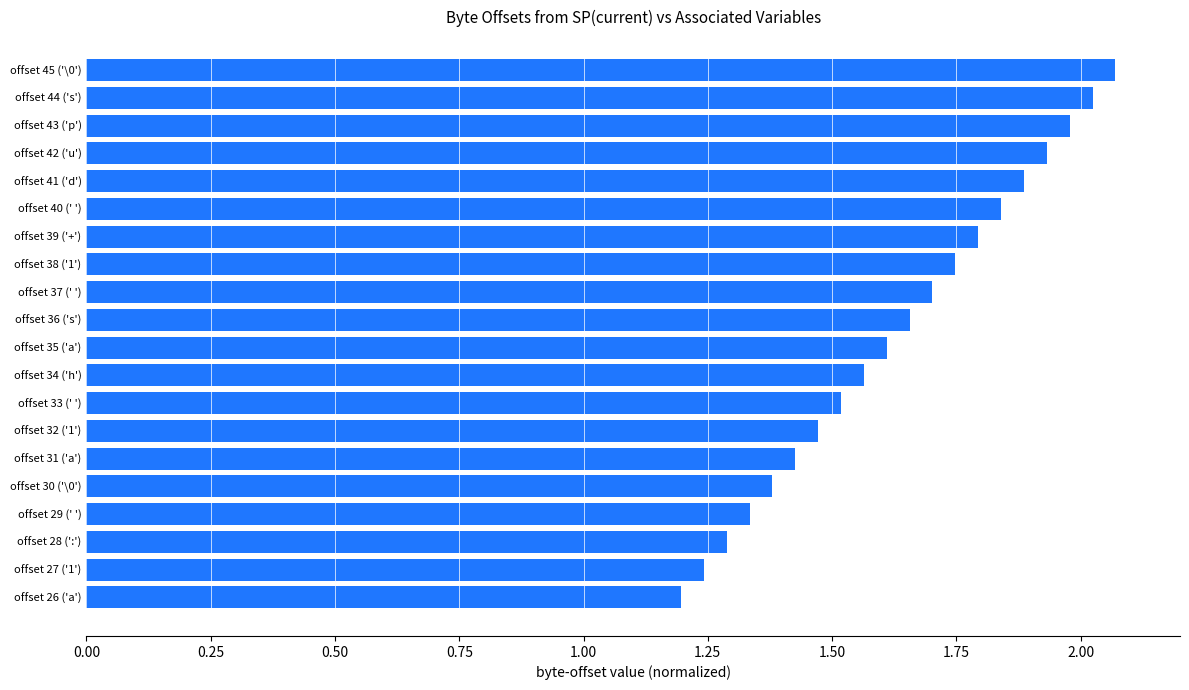

The chart shows a value of 1.9 at offset 41 ('d'). True or false?

True